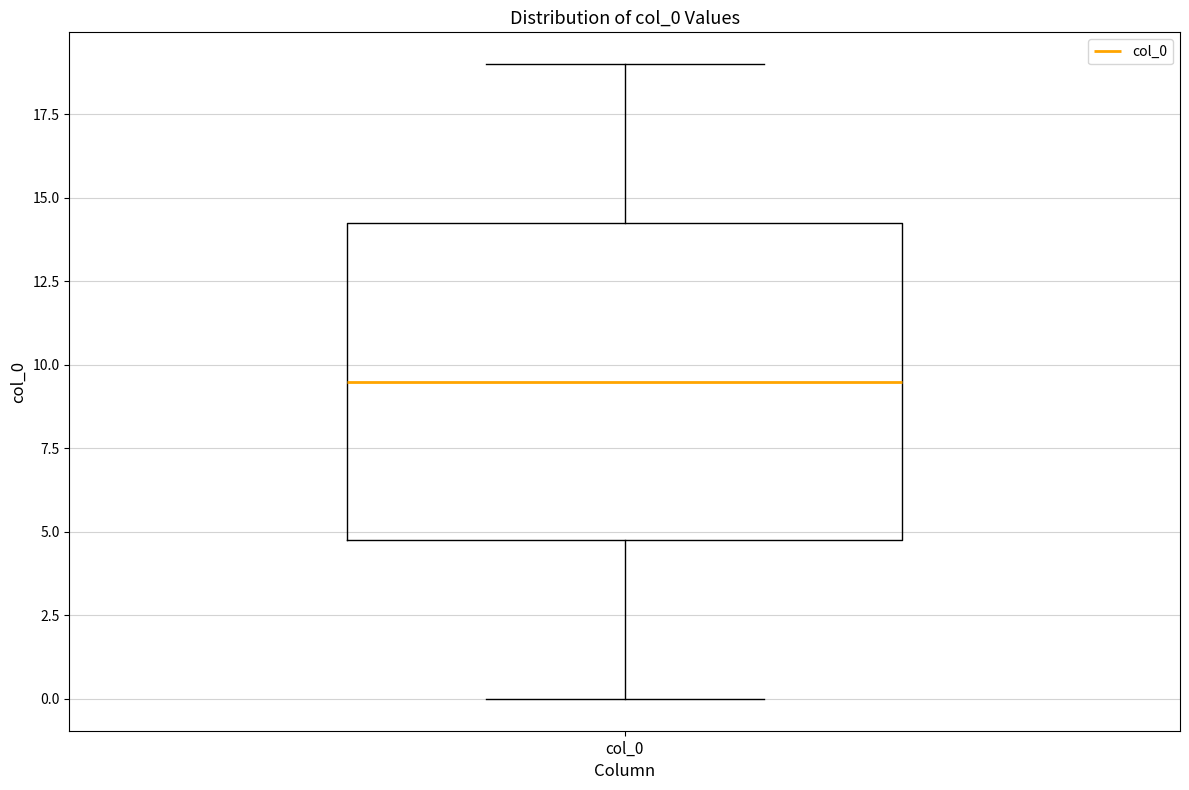

Read this box plot against the y-axis: the position of the median line, the range covered by the box, and the ends of both whiskers. The values are not printed on the chart, so give them approximately, as read against the axis.

median 9.5, box 5.0 to 14.5, whiskers 0.0 to 19.0